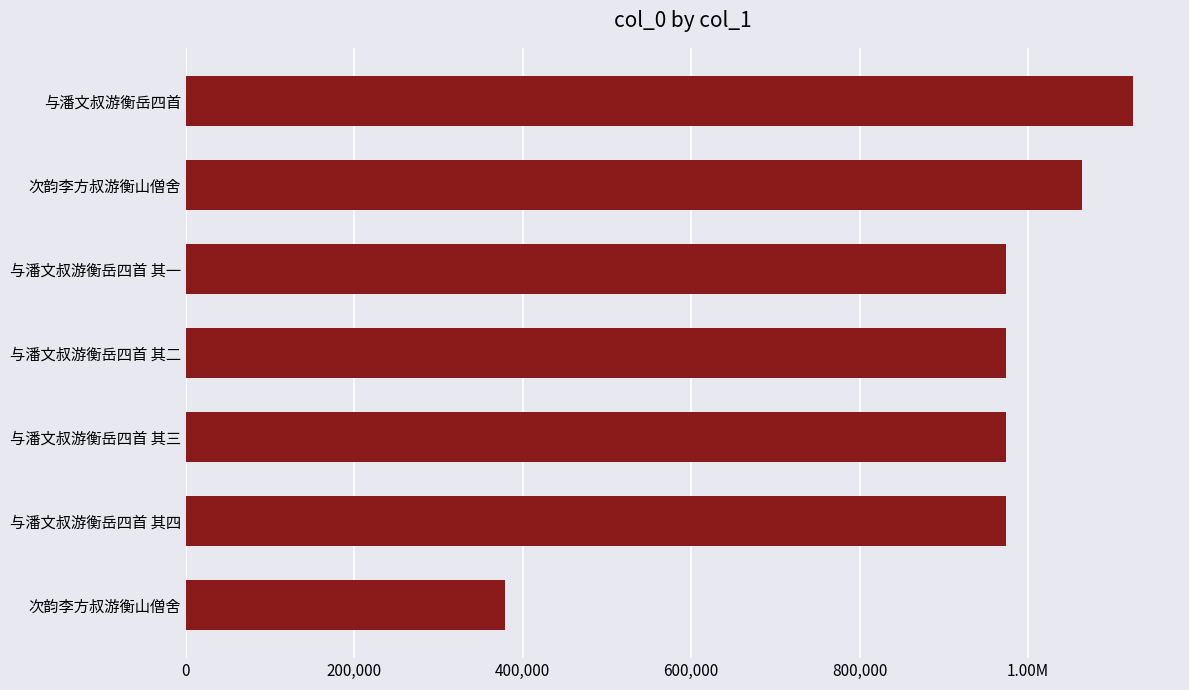

Does the chart contain stacked bars?

No